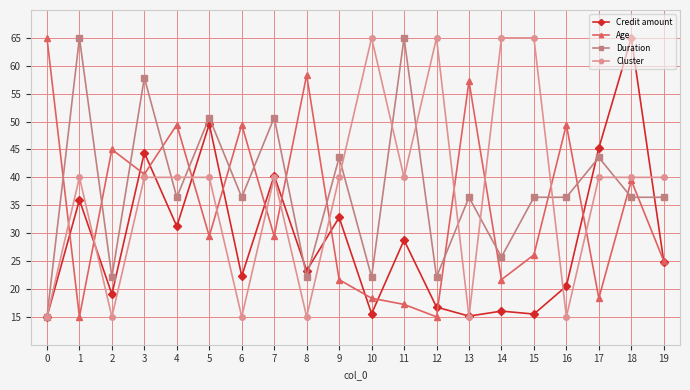

True or false: Credit amount has more than 0 points higher than both neighbors.

True